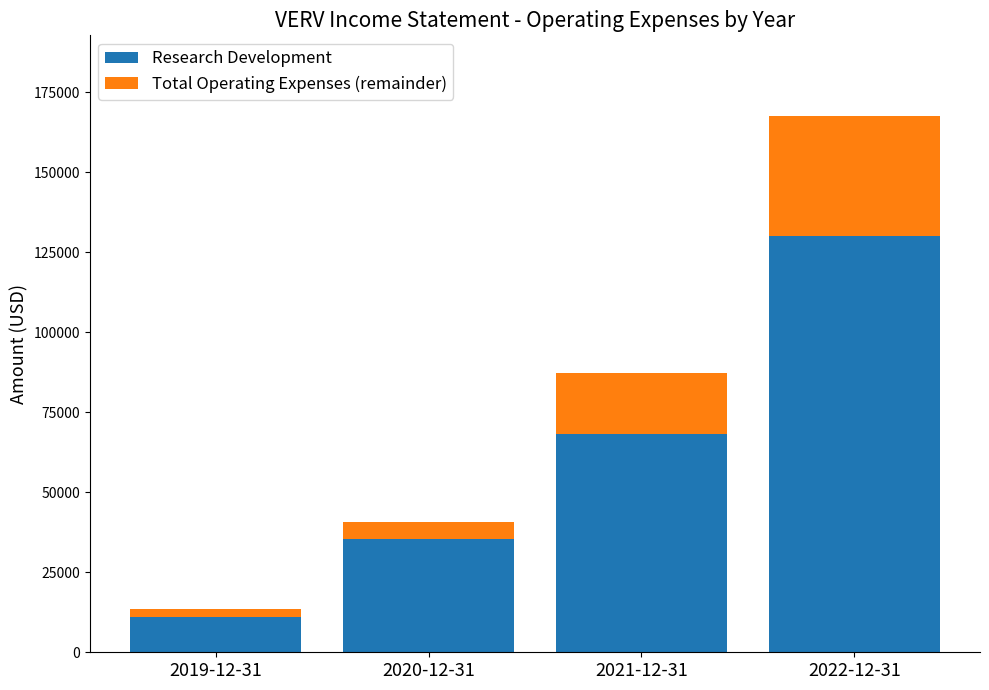

How many bars are there in total?

4